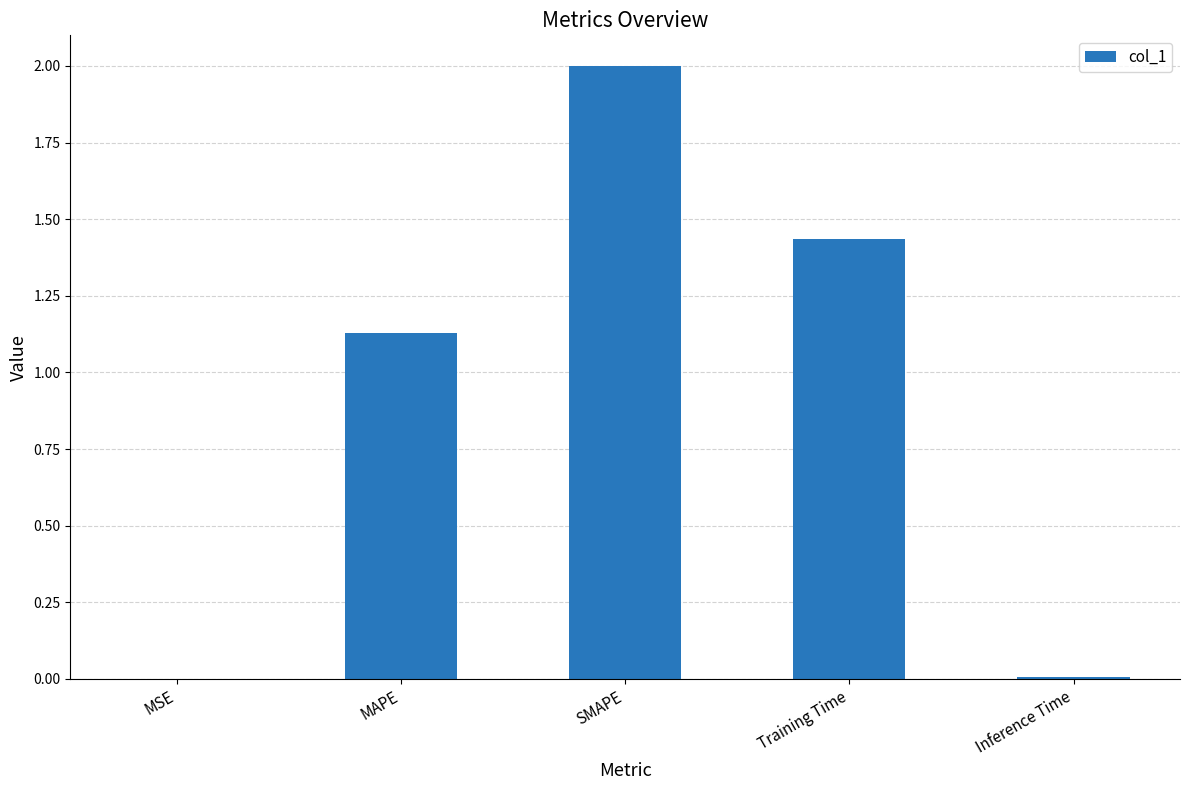

At which label is the value closest to 1?

MAPE